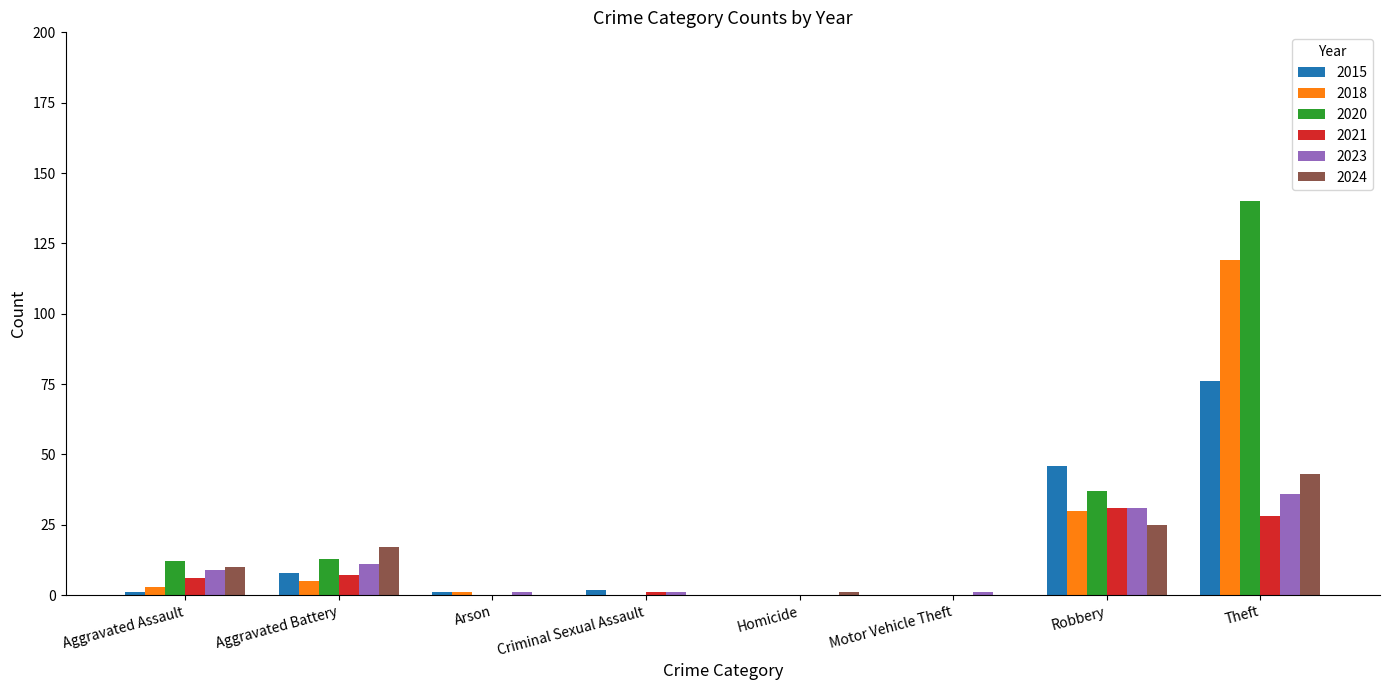

Reading left to right, transcribe all the data shown in this chart.

2015: 1	8	1	2	0	0	46	76
2018: 3	5	1	0	0	0	30	119
2020: 12	13	0	0	0	0	37	140
2021: 6	7	0	1	0	0	31	28
2023: 9	11	1	1	0	1	31	36
2024: 10	17	0	0	1	0	25	43